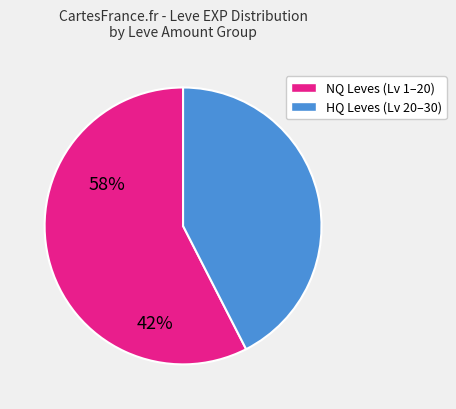

Is there a majority slice in this chart?

Yes